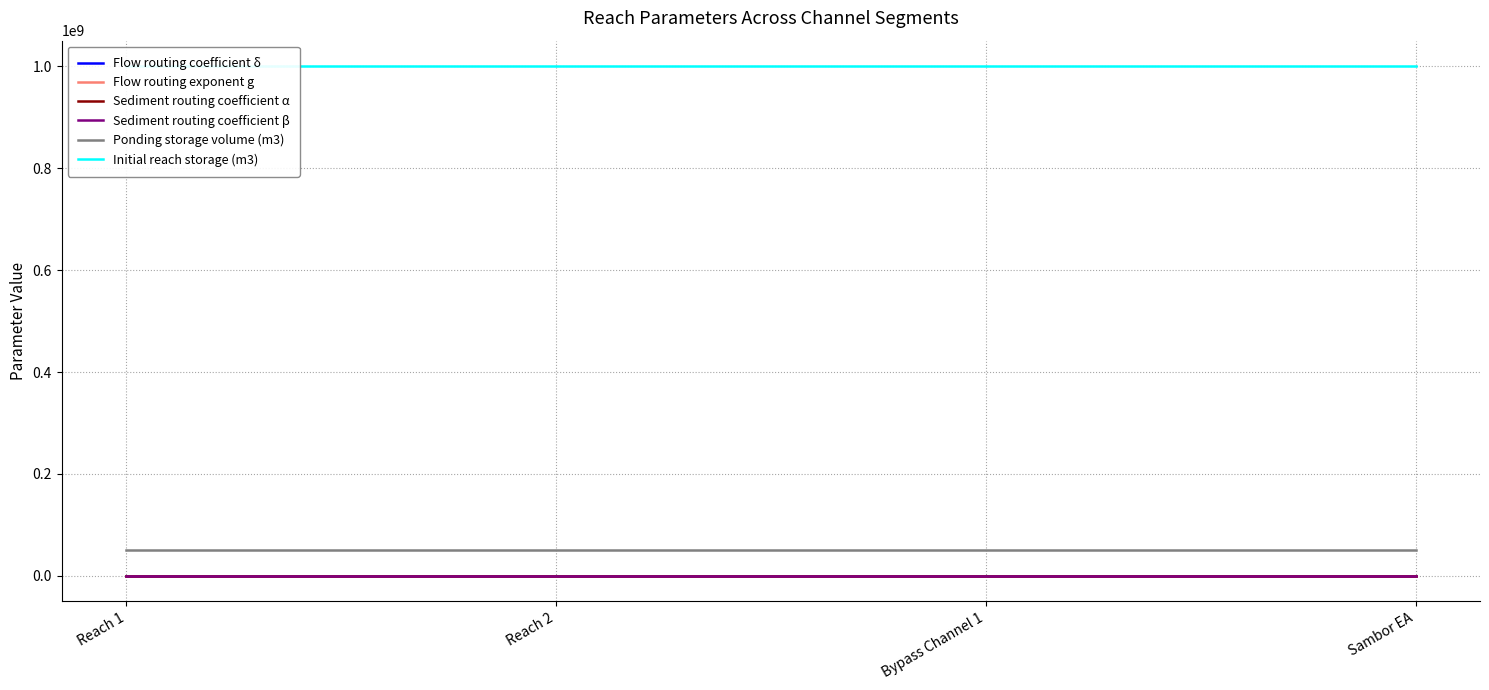

Which has a higher value, Sambor EA or Bypass Channel 1?

Sambor EA